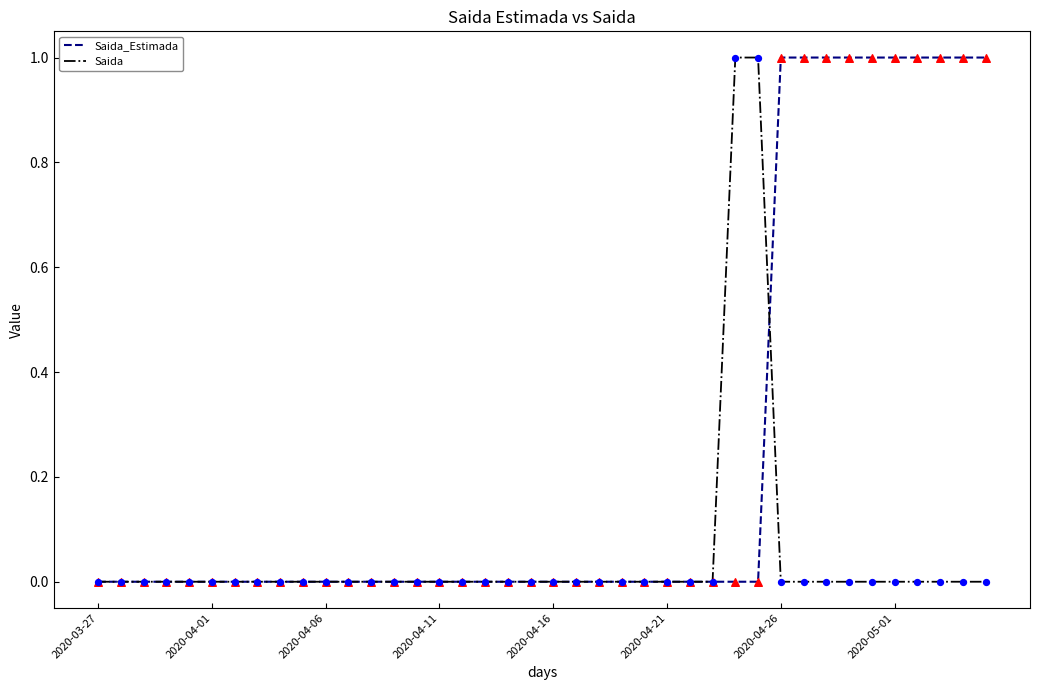

Which series has the largest total across all categories?

Saida_Estimada